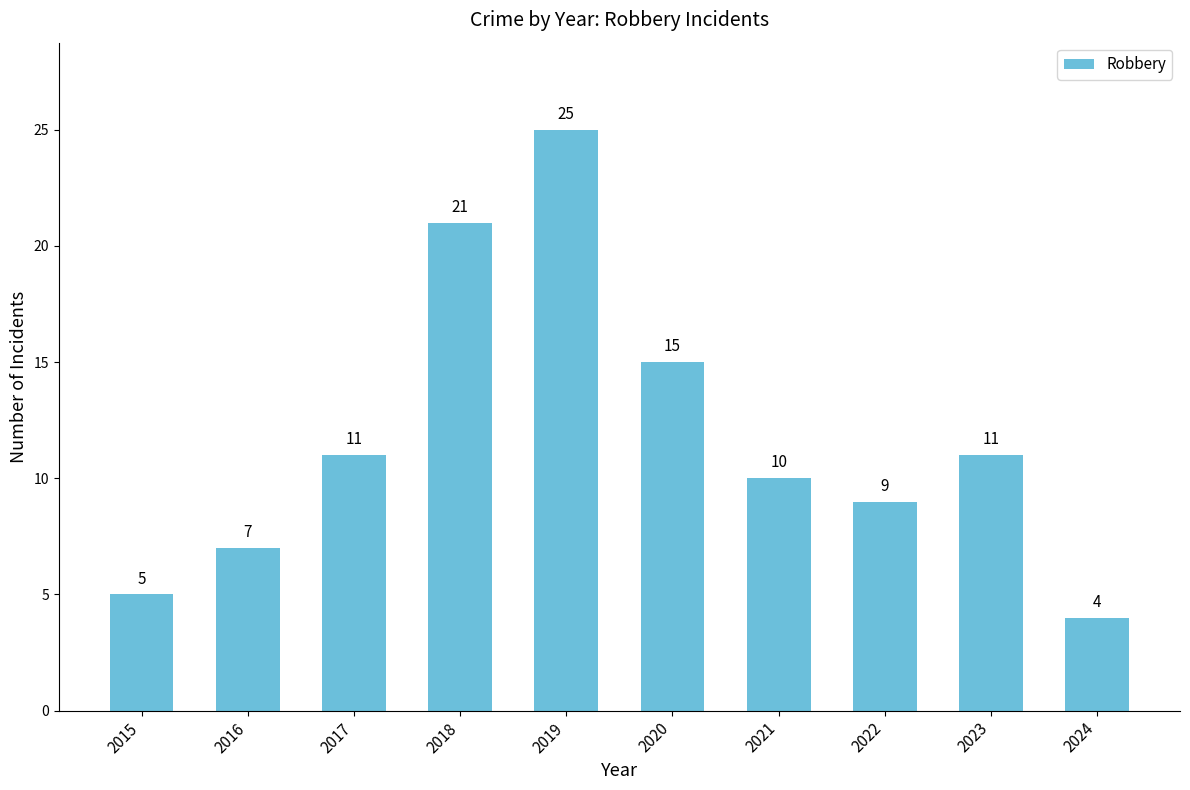

Which has a higher value, 2018 or 2017?

2018